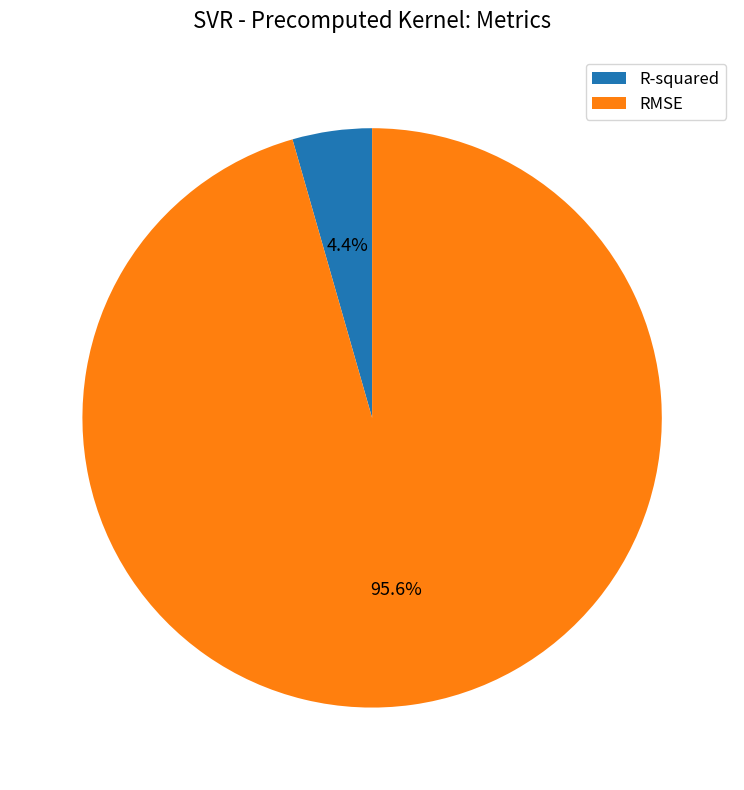

Rank the categories by value from highest to lowest.

RMSE, R-squared